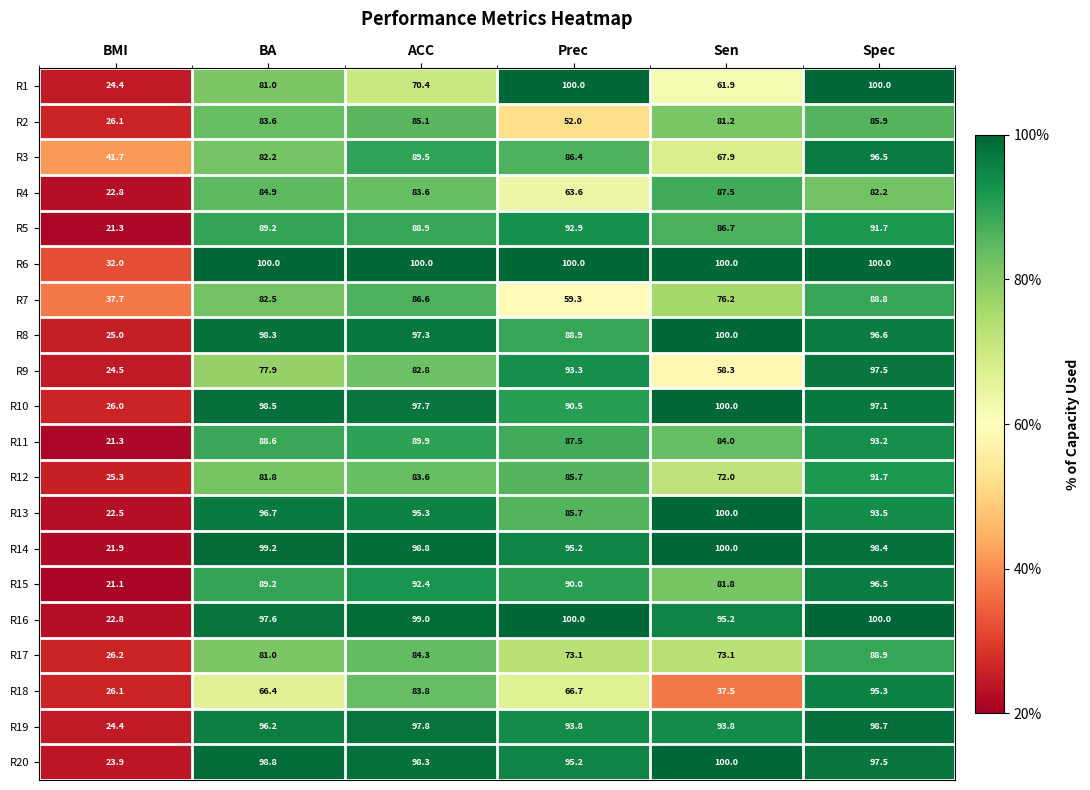

What is the spread (max minus min) of values at Spec?

17.8